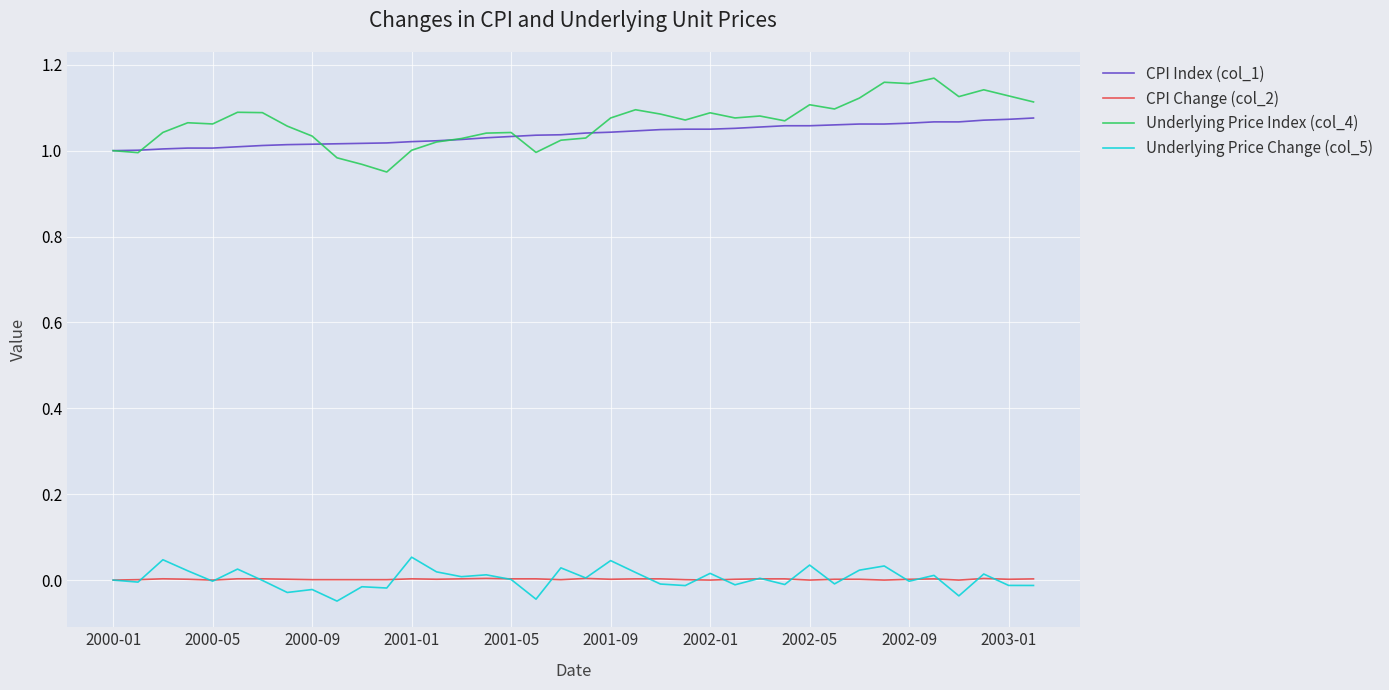

In Underlying Price Change (col_5), how many points are lower than both neighbors (excluding endpoints)?

14